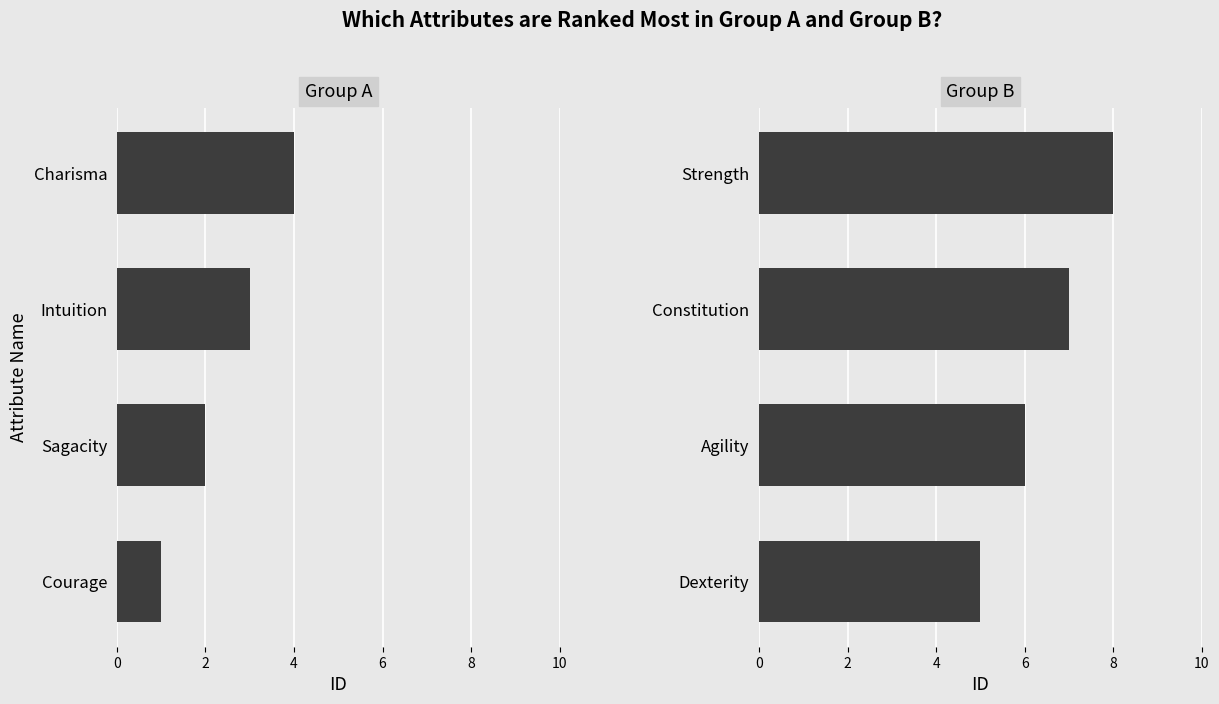

Reading left to right, list all the values displayed in this chart.

Group A: 1	2	3	4
Group B: 5	6	7	8